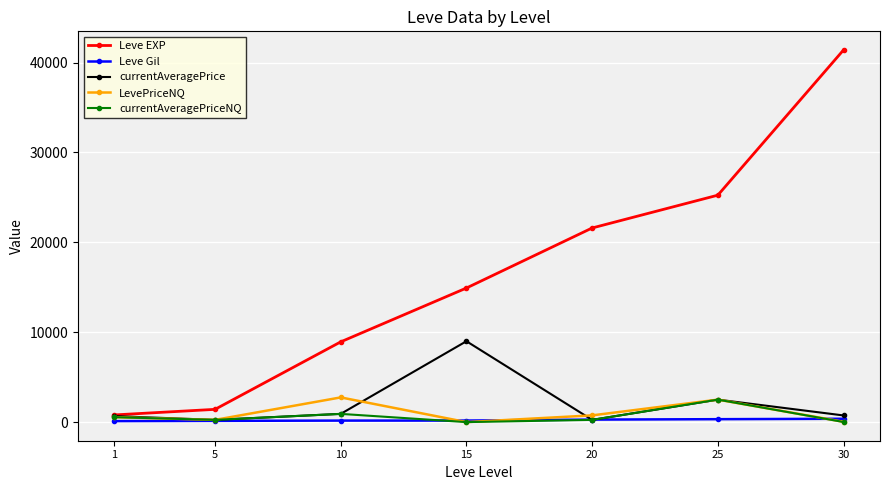

Is the value of Leve EXP at 10 greater than the value of Leve Gil at 25?

Yes